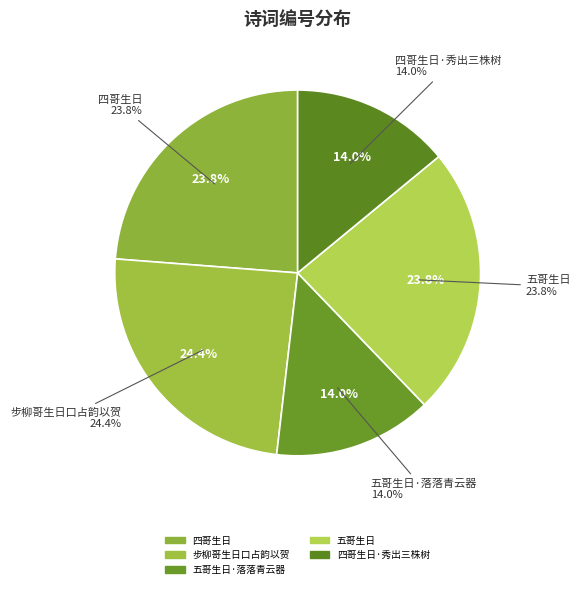

Which category has the smallest portion of the pie?

五哥生日·落落青云器